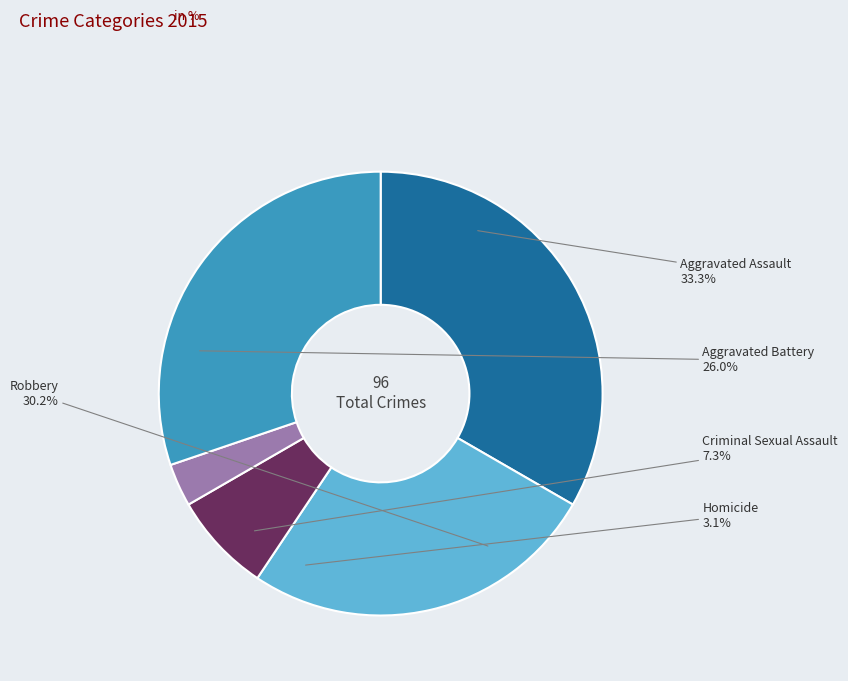

Is it true that Aggravated Battery is 35% of the pie?

False